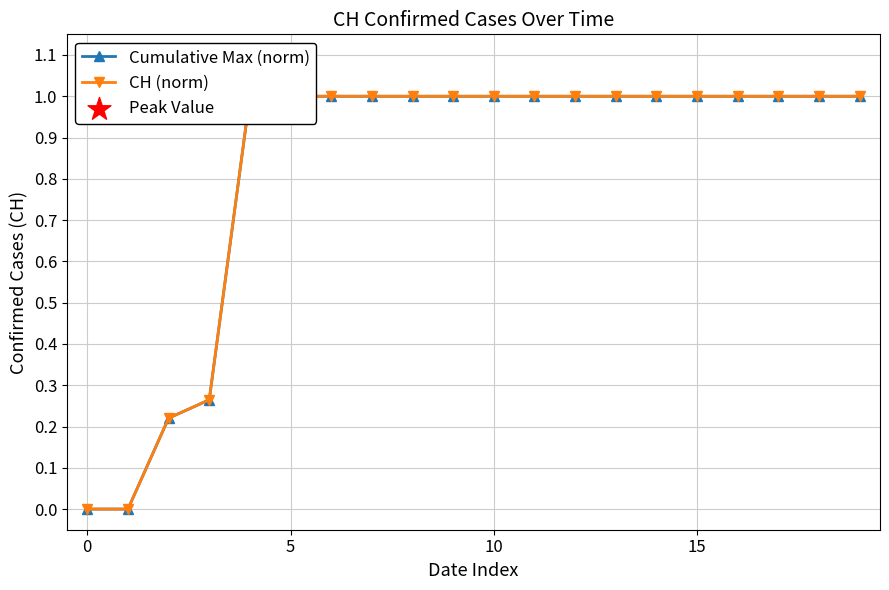

At which category is the sum across all series the highest?

15